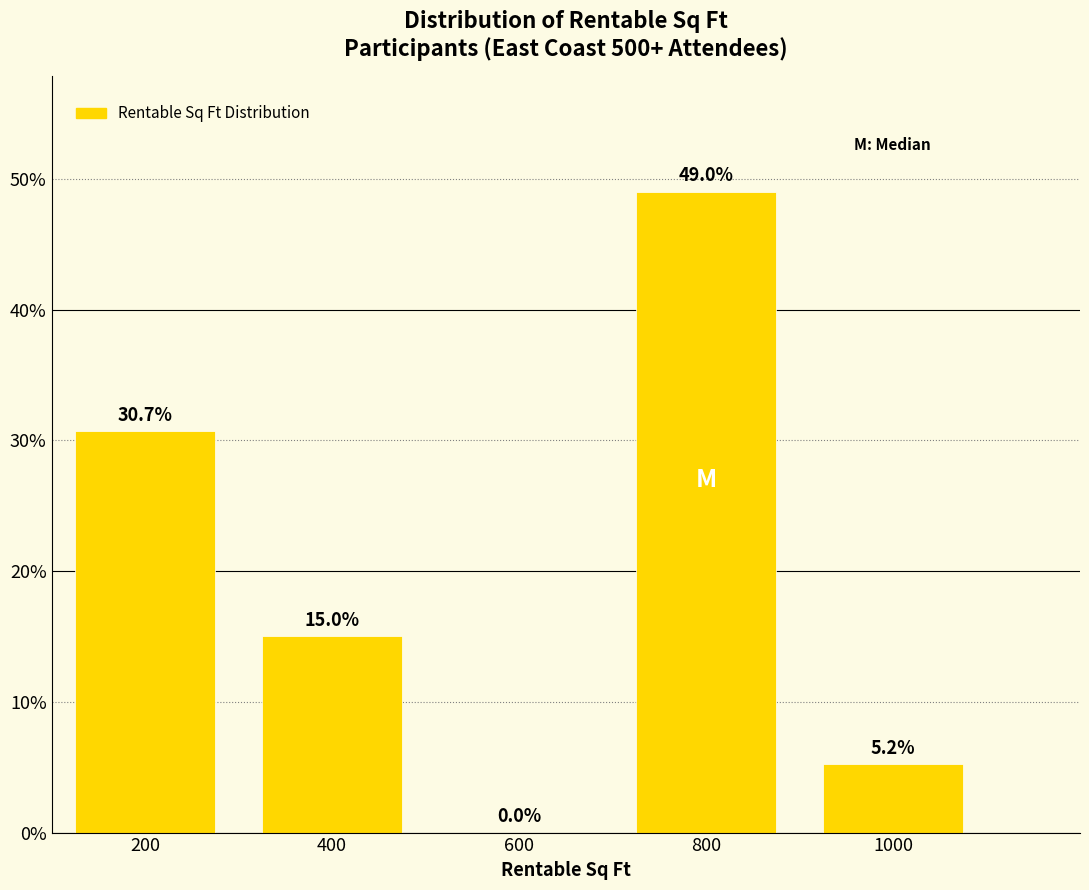

Reading right to left, extract all data points from this chart.

1000=5.2	800=49.0	600=0.0	400=15.0	200=30.7